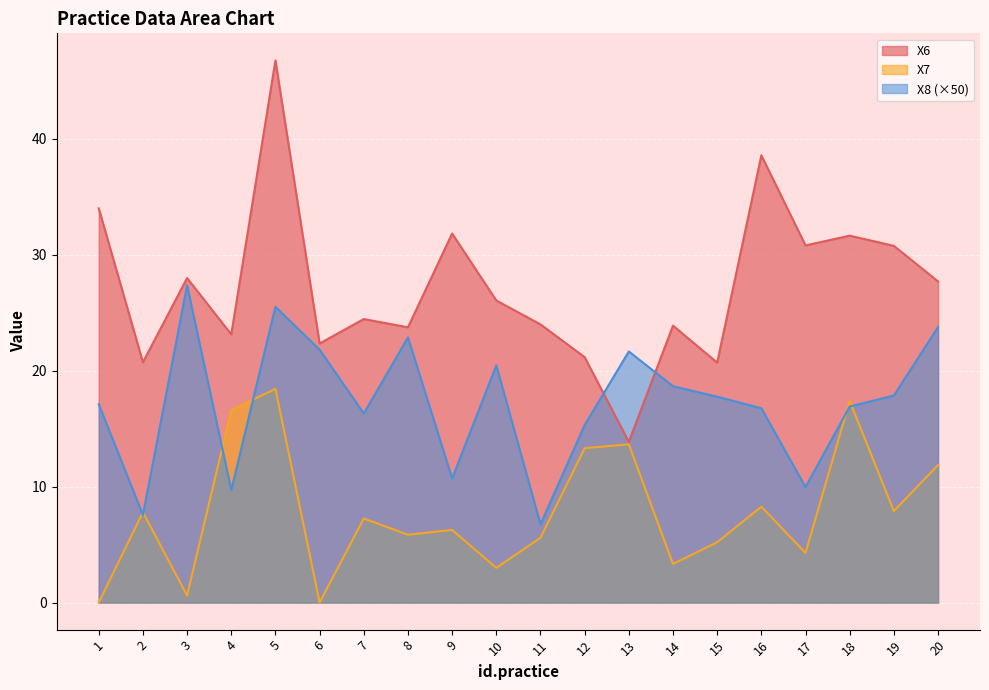

Is it true that X6 equals 23.9 at 14?

True